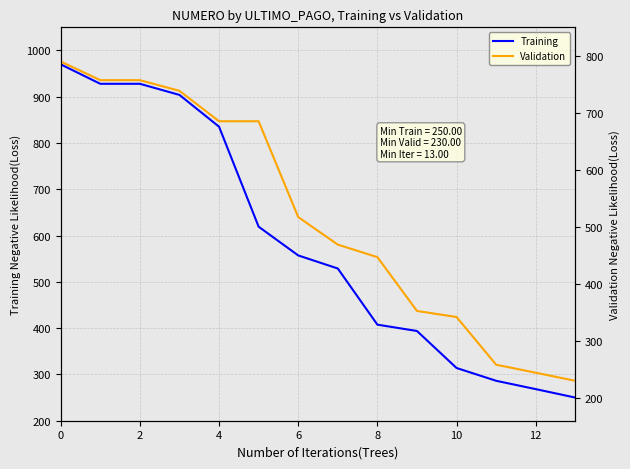

Which series has the largest range (max minus min)?

Training